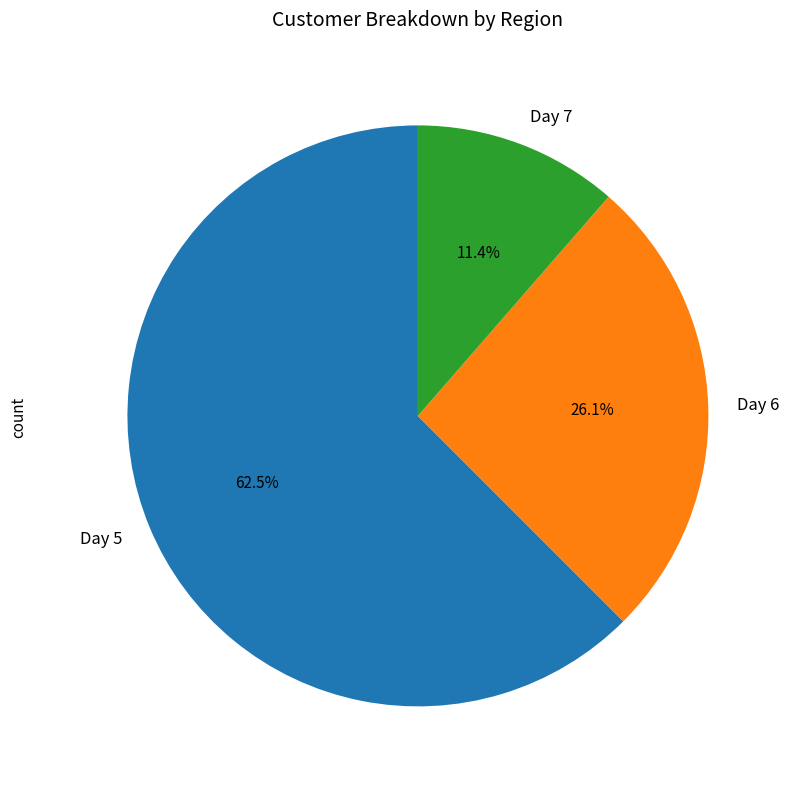

How many segments does this pie chart have?

3